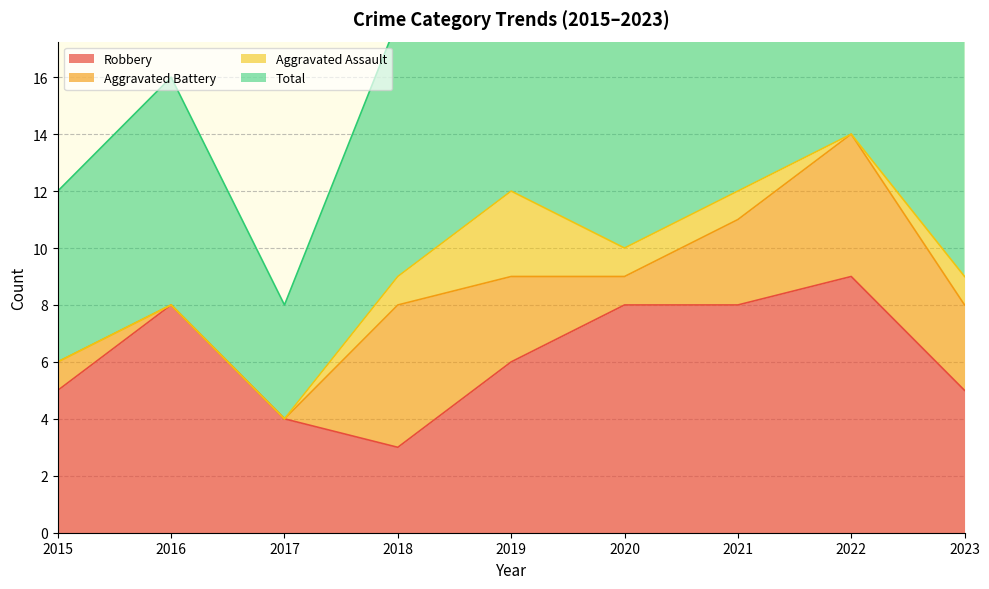

Is it true that Robbery equals 3 at 2020?

False